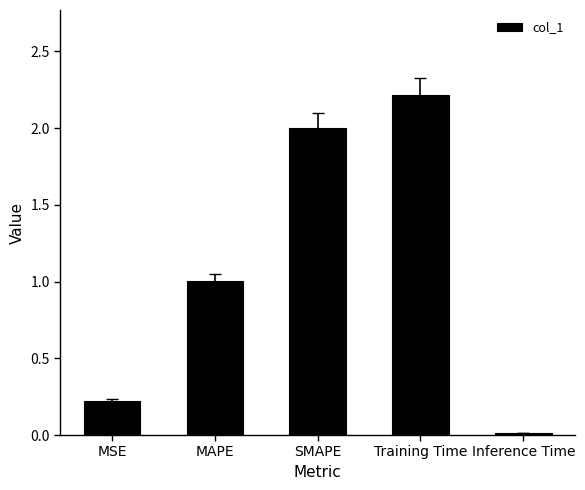

Read the value at Training Time.

2.2